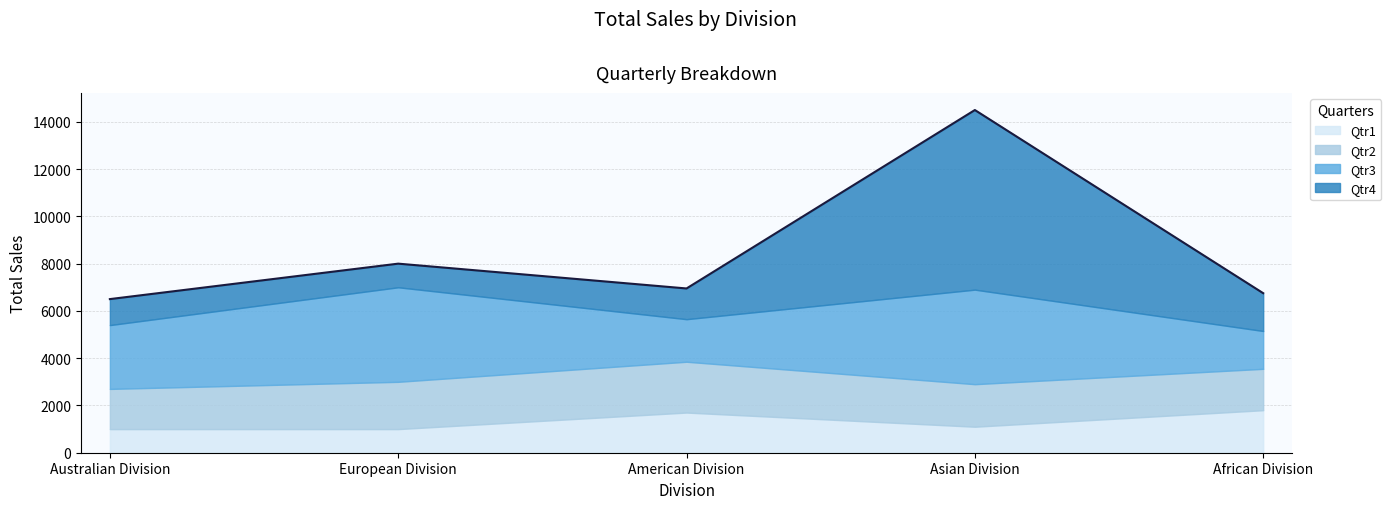

Which series ends up on top after the final intersection of Qtr2 and Qtr1?

Qtr1